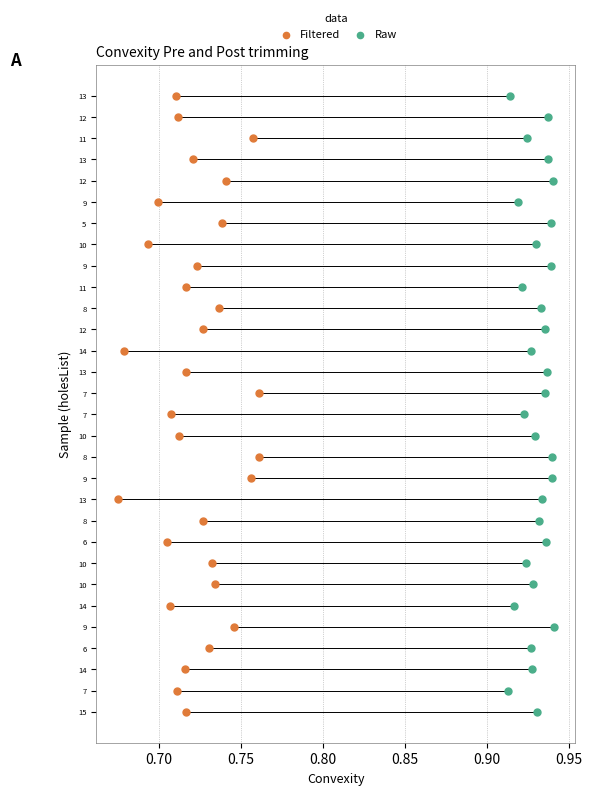

Which series has the largest Y range (max minus min)?

Filtered